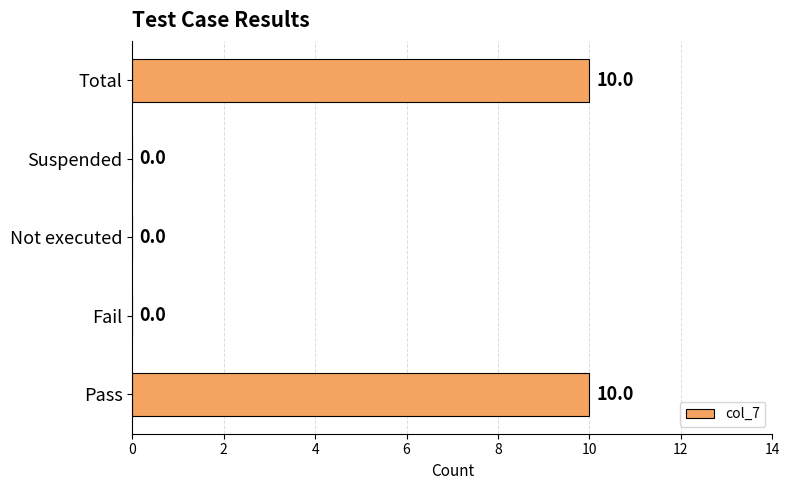

How many values are between 0 and 10?

5